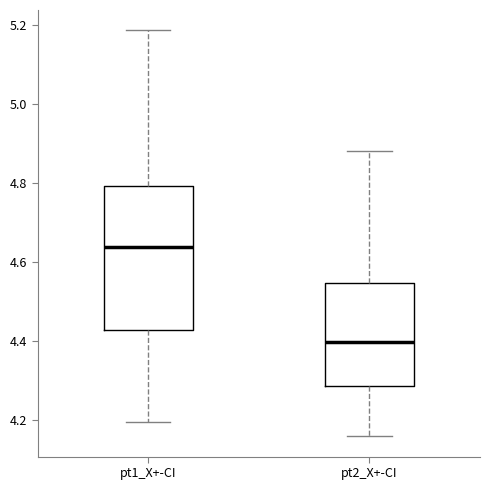

Which box is the tallest, from its lower edge to its upper edge?

pt1_X+-CI